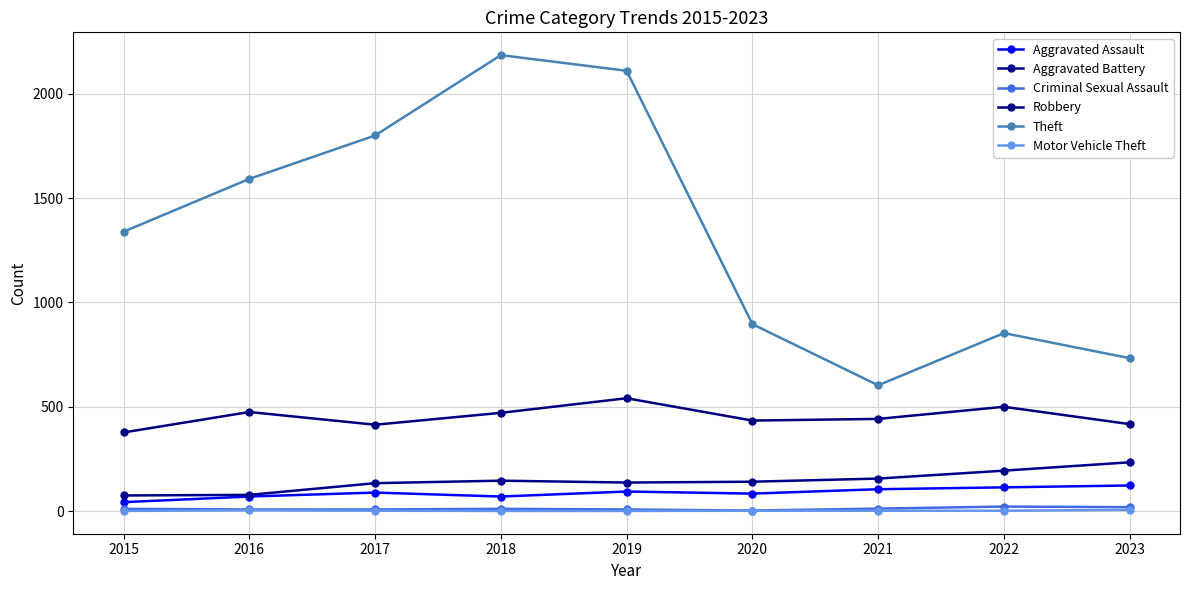

True or false: Aggravated Assault has a value of 94 at 2019.

True